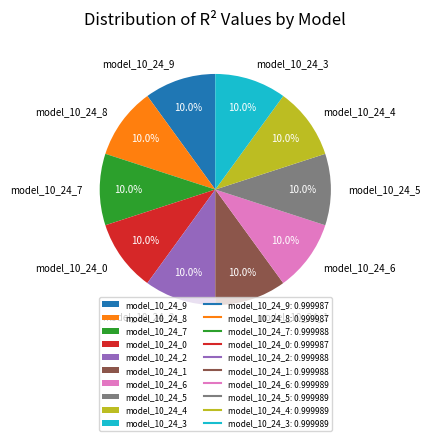

How many slices are in this pie chart?

10